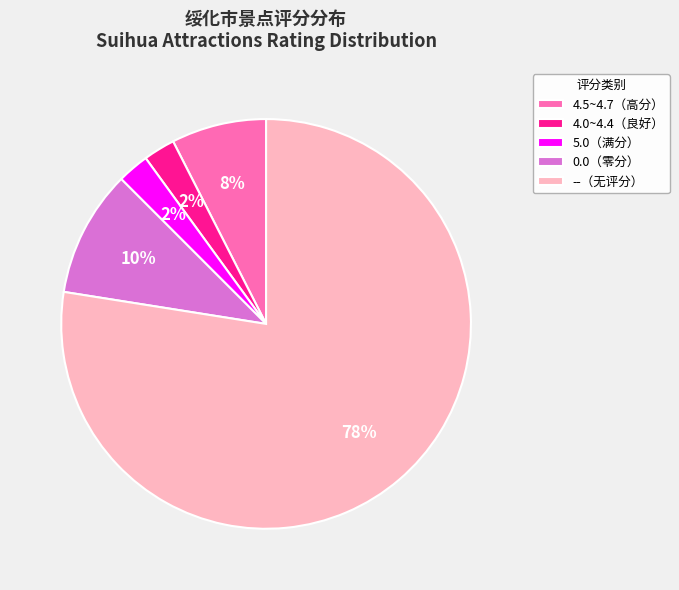

What is the ratio of the value at 4.0~4.4（良好） to the value at 0.0（零分）?

0.3